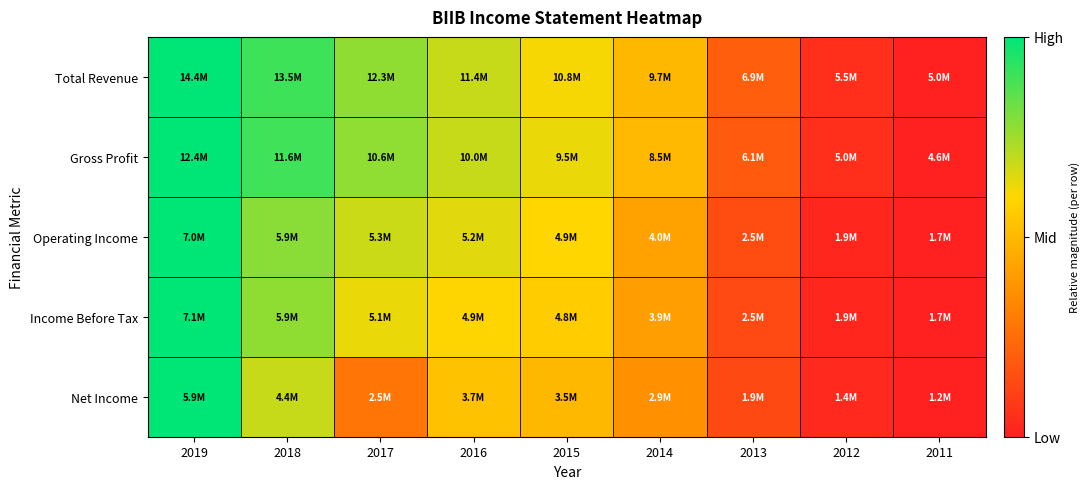

At which category is the sum across all series the highest?

2019